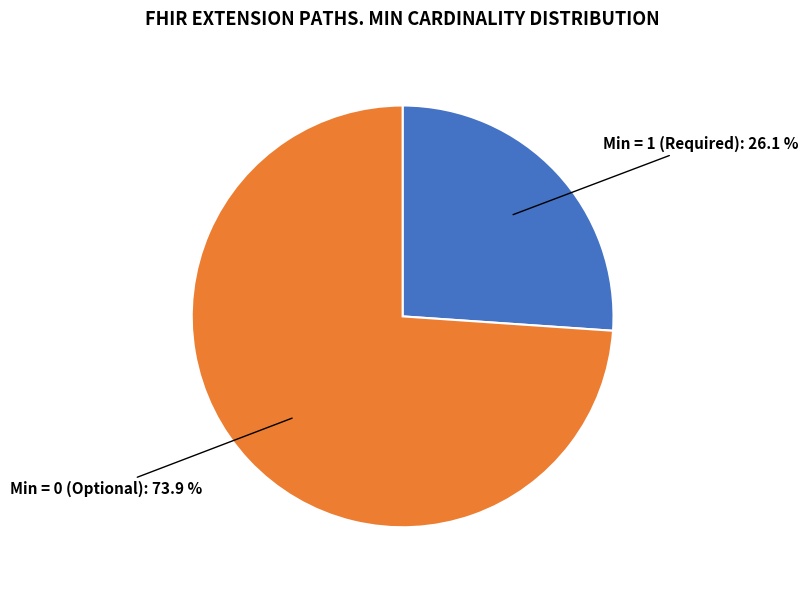

How many slices are in this pie chart?

2